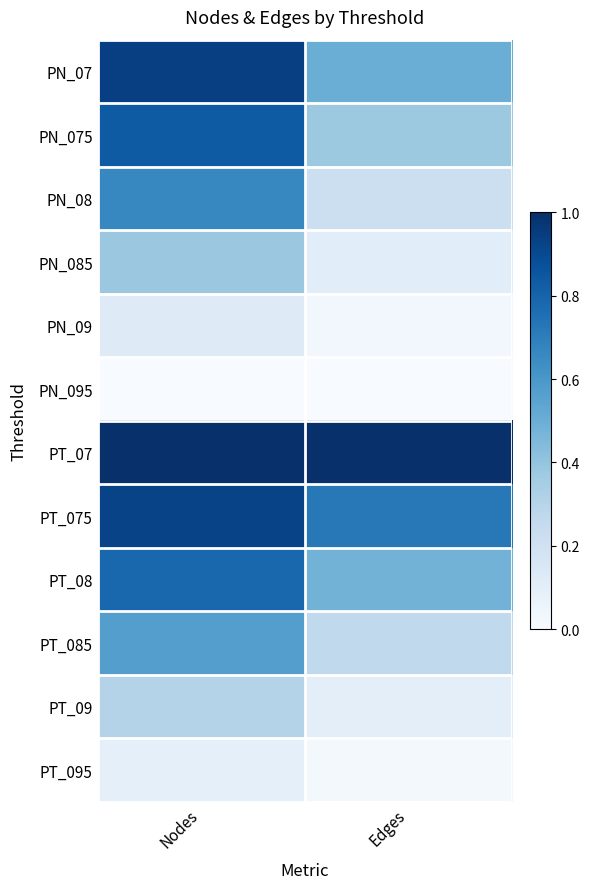

What is the difference between the highest and lowest values at Edges?

1.0